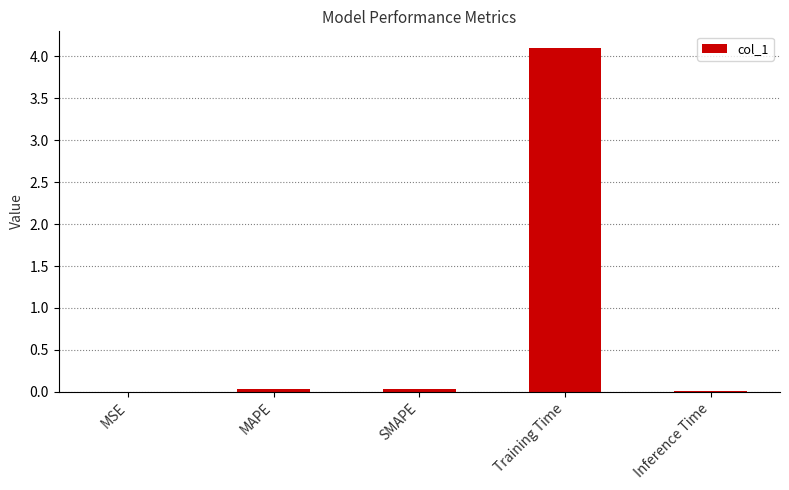

Is it true that the value at MAPE is 0.0?

True